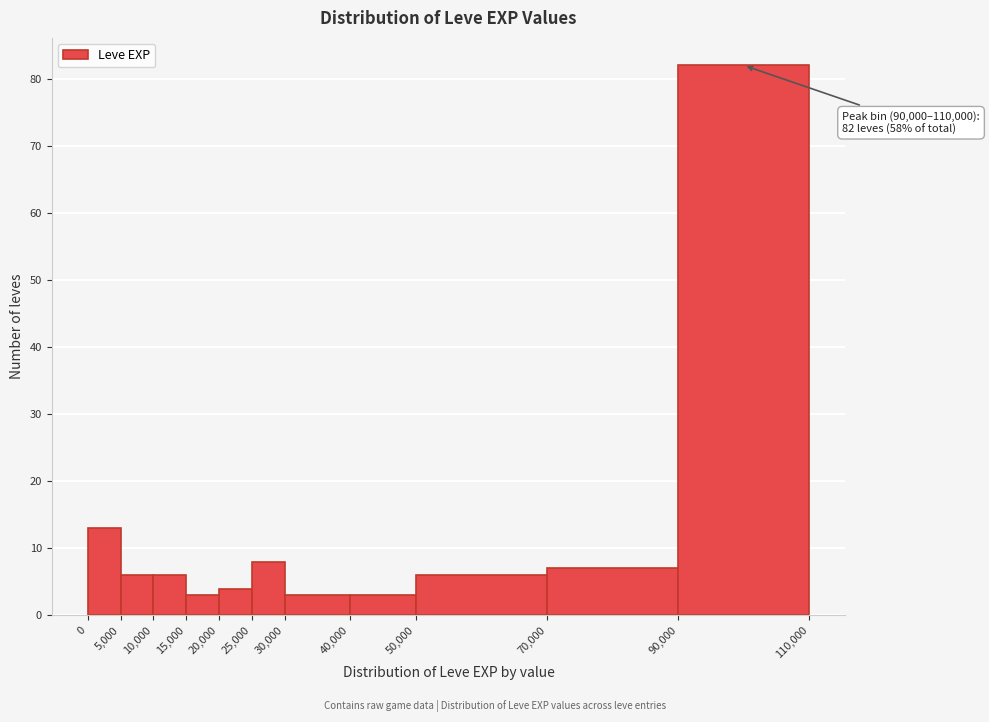

Over which range of the x-axis is the bar tallest?

90,000 to 110,000